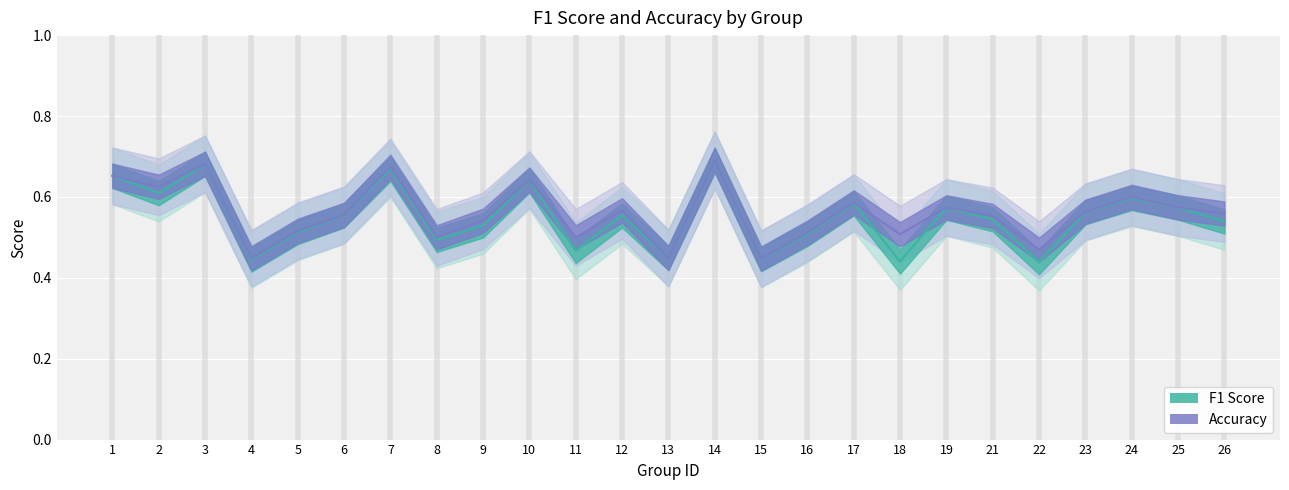

Reading right to left, extract all data points from this chart.

f1: 26=0.5	25=0.6	24=0.6	23=0.6	22=0.4	21=0.5	19=0.6	18=0.4	17=0.6	16=0.5	15=0.4	14=0.7	13=0.4	12=0.6	11=0.5	10=0.6	9=0.5	8=0.5	7=0.7	6=0.6	5=0.5	4=0.4	3=0.7	2=0.6	1=0.7
accuracy: 26=0.6	25=0.6	24=0.6	23=0.6	22=0.5	21=0.6	19=0.6	18=0.5	17=0.6	16=0.5	15=0.4	14=0.7	13=0.4	12=0.6	11=0.5	10=0.6	9=0.5	8=0.5	7=0.7	6=0.6	5=0.5	4=0.4	3=0.7	2=0.6	1=0.7